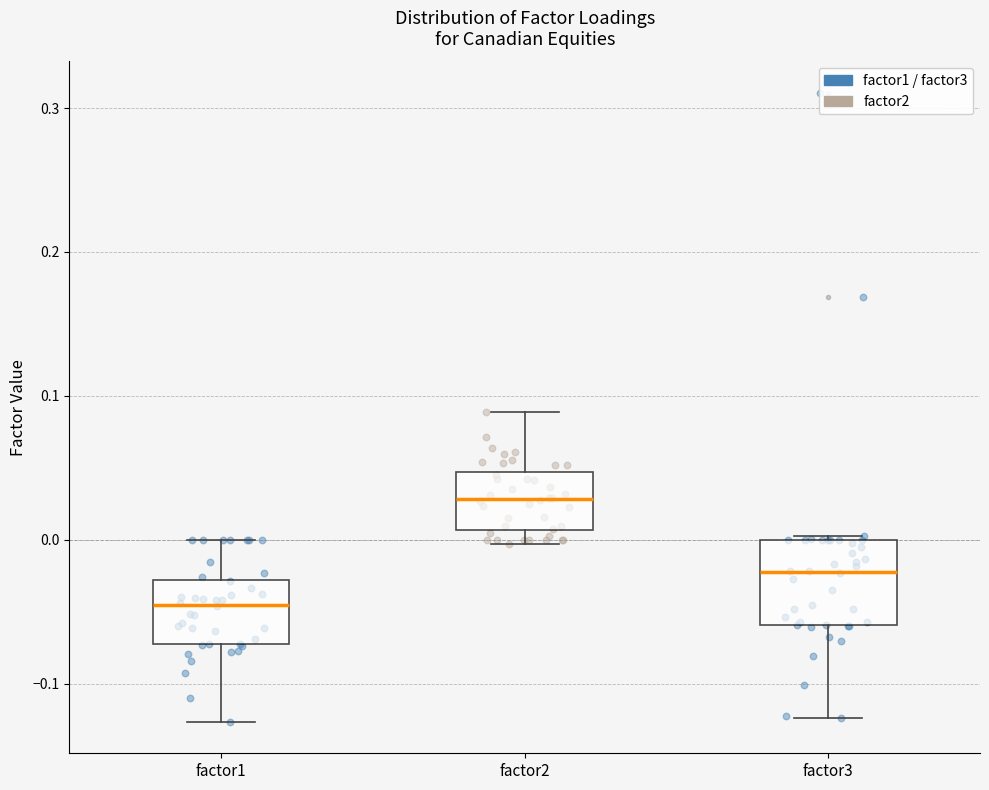

Which box's median line is the lowest?

factor1